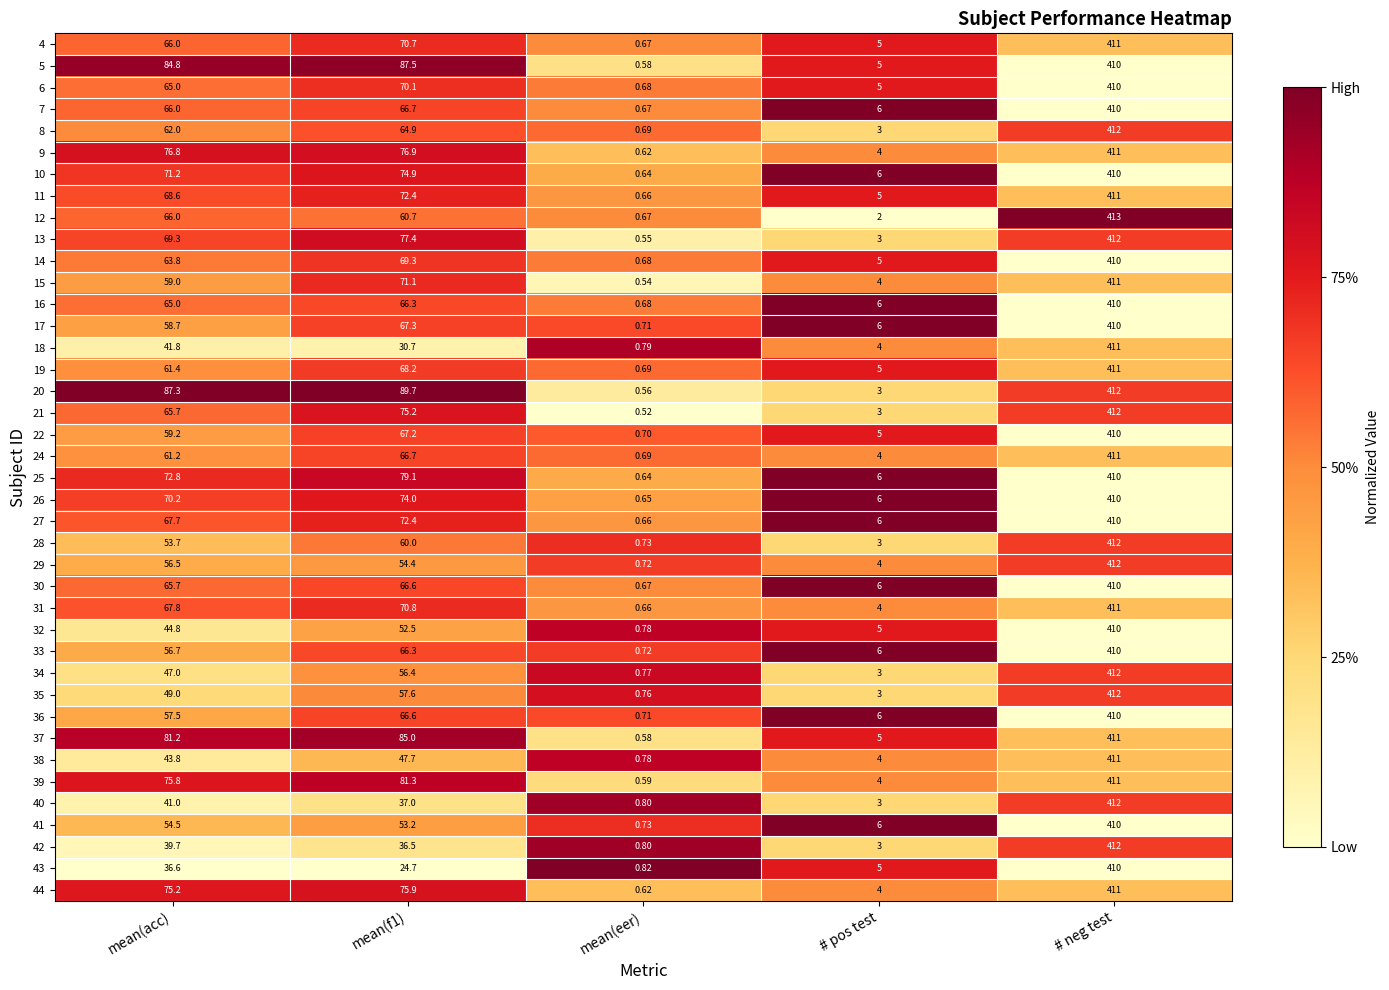

Where does the 32 series first go above 44?

mean(acc)